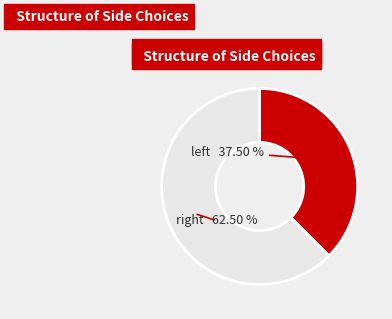

Is there any slice that represents more than half of the pie?

Yes